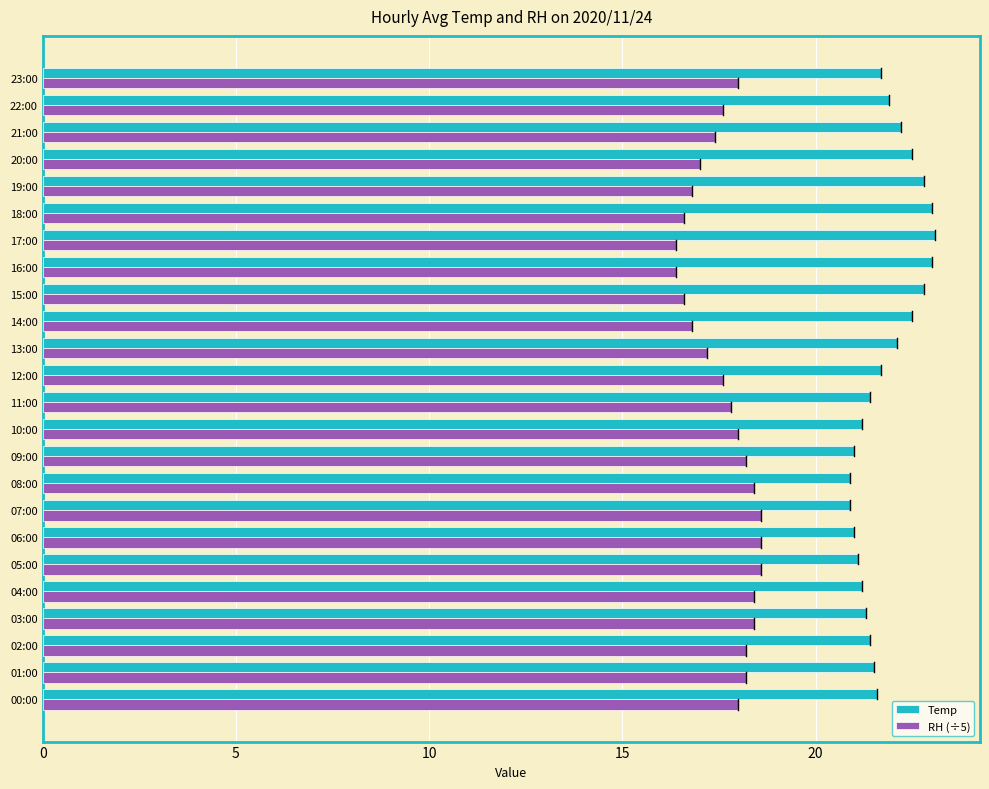

Which series has the largest total across all categories?

Temp